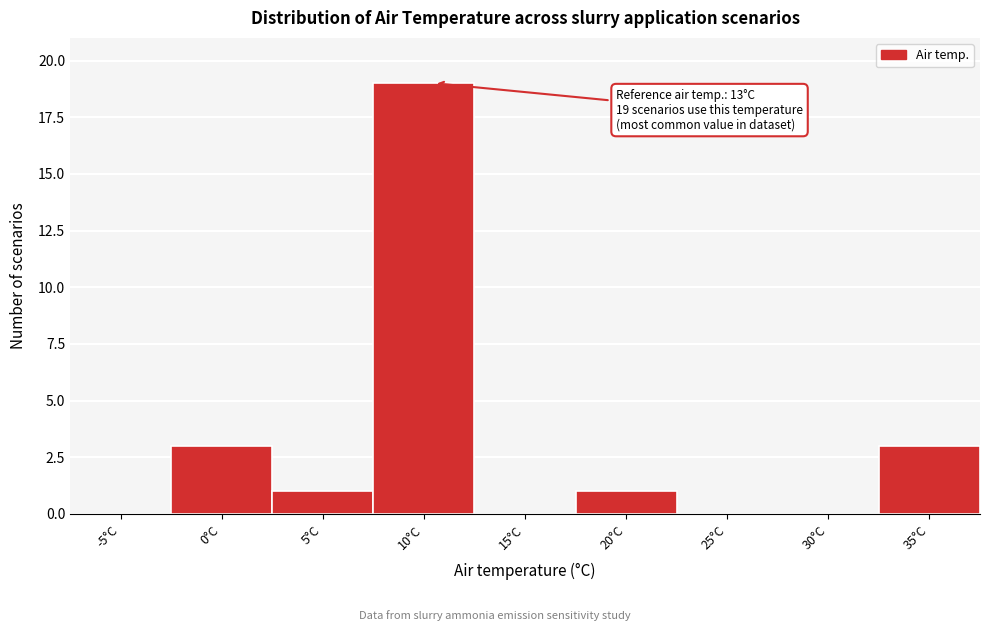

Reading left to right, list all the values displayed in this chart.

-5°C=0	0°C=3	5°C=1	10°C=19	15°C=0	20°C=1	25°C=0	30°C=0	35°C=3